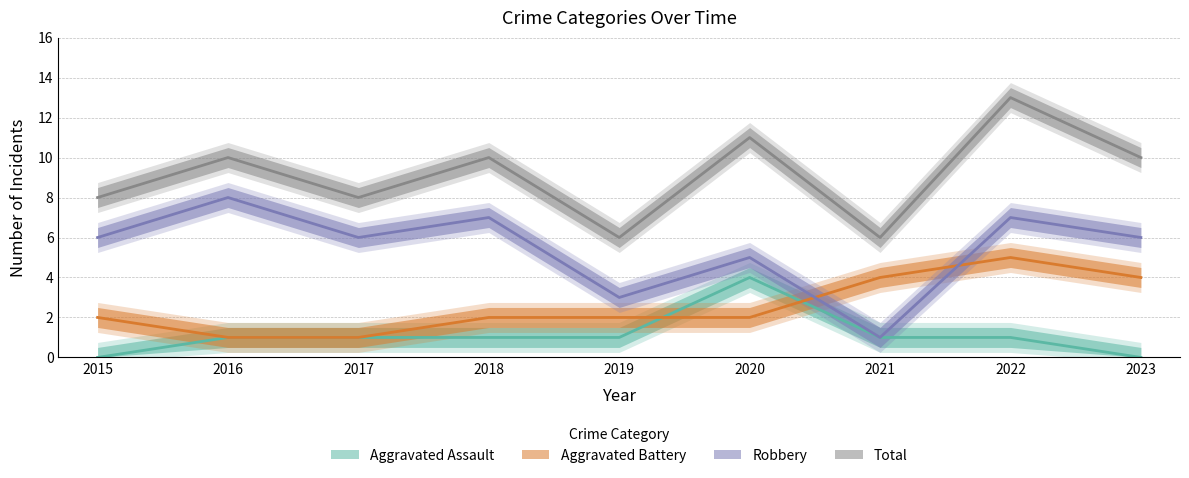

What is the difference between the highest and lowest values at 2018?

9